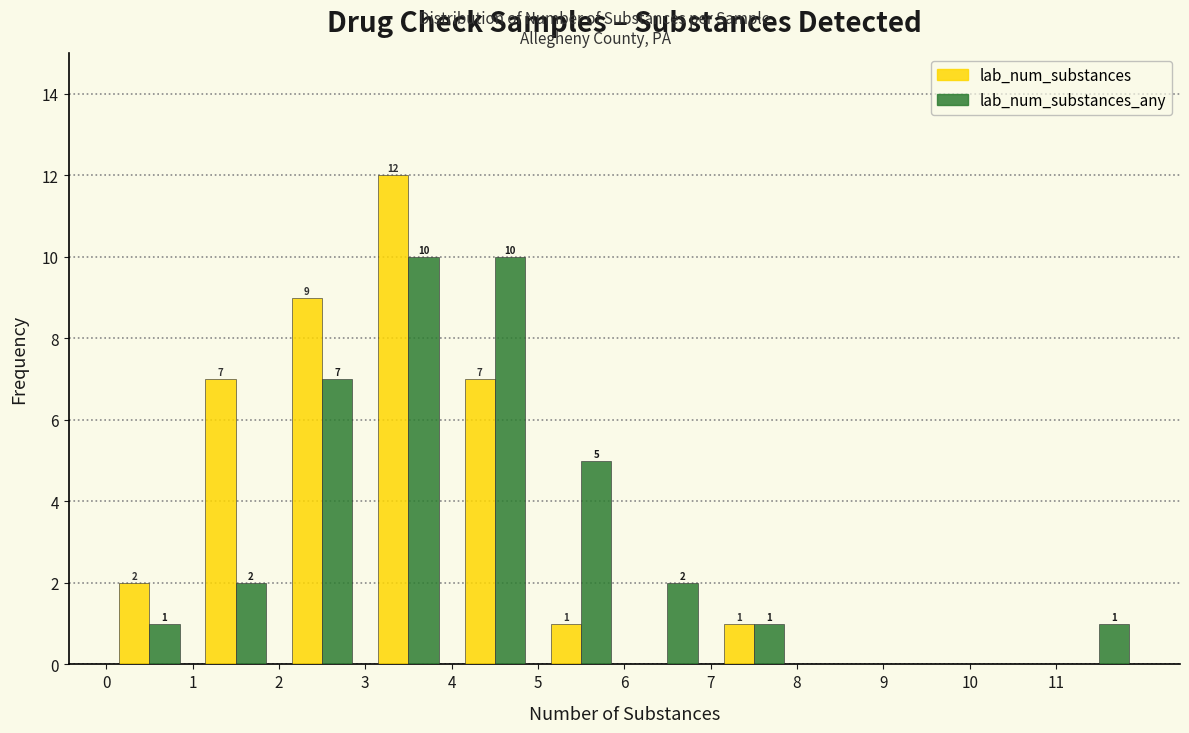

In the lab_num_substances series, which range on the x-axis has the tallest bar?

3 to 4